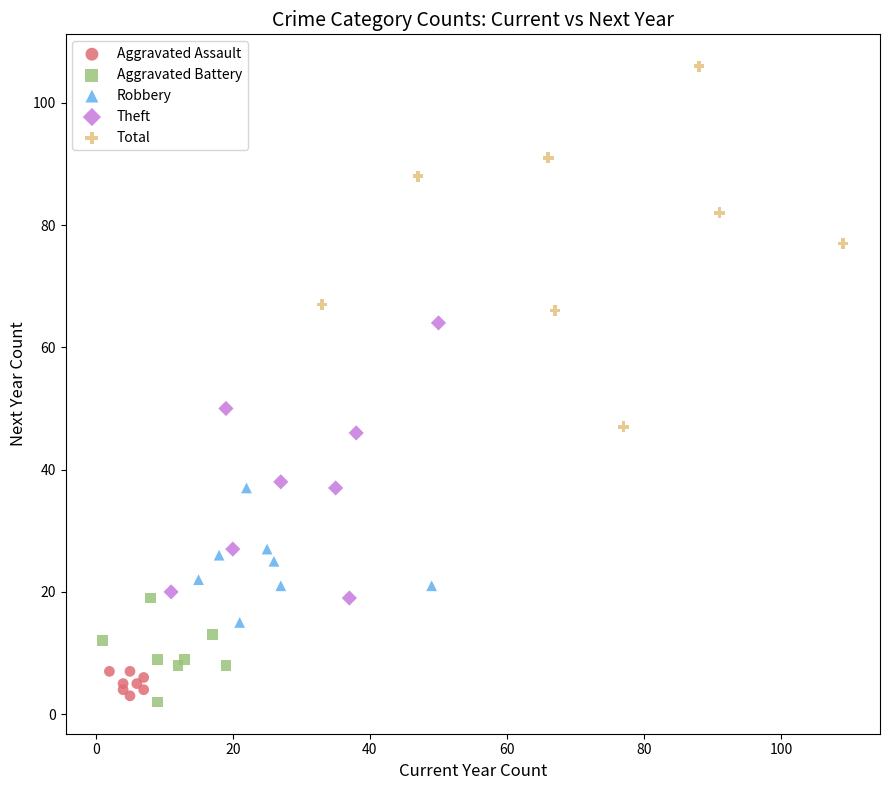

Which series reaches the maximum Y coordinate?

Total